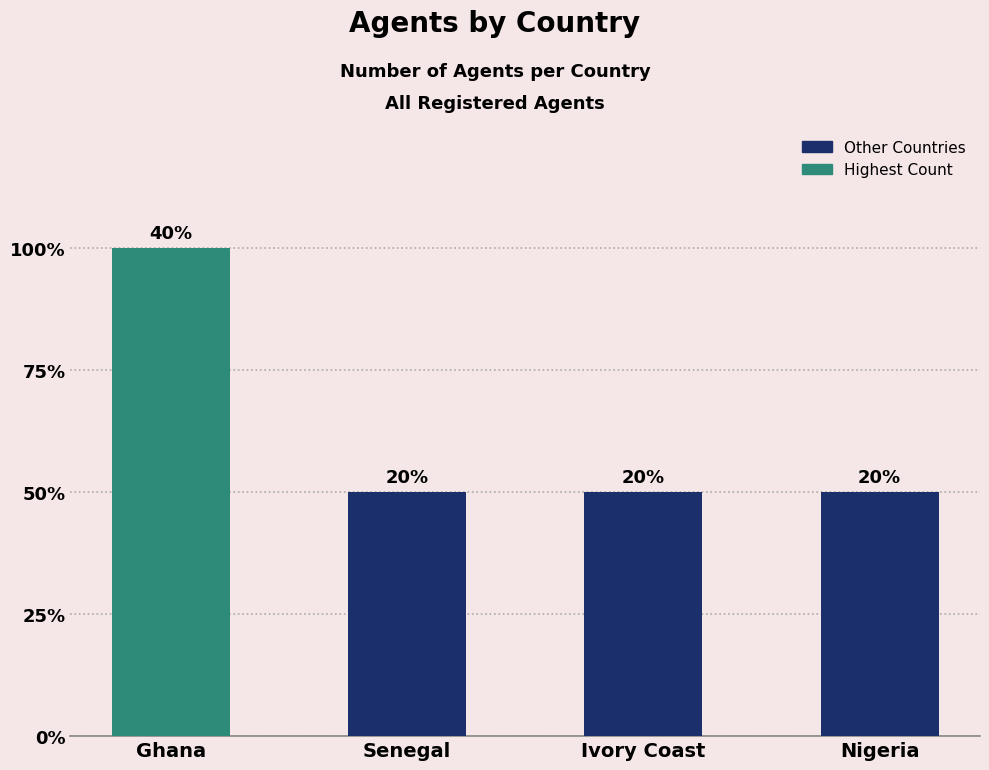

Are the bars horizontal?

No